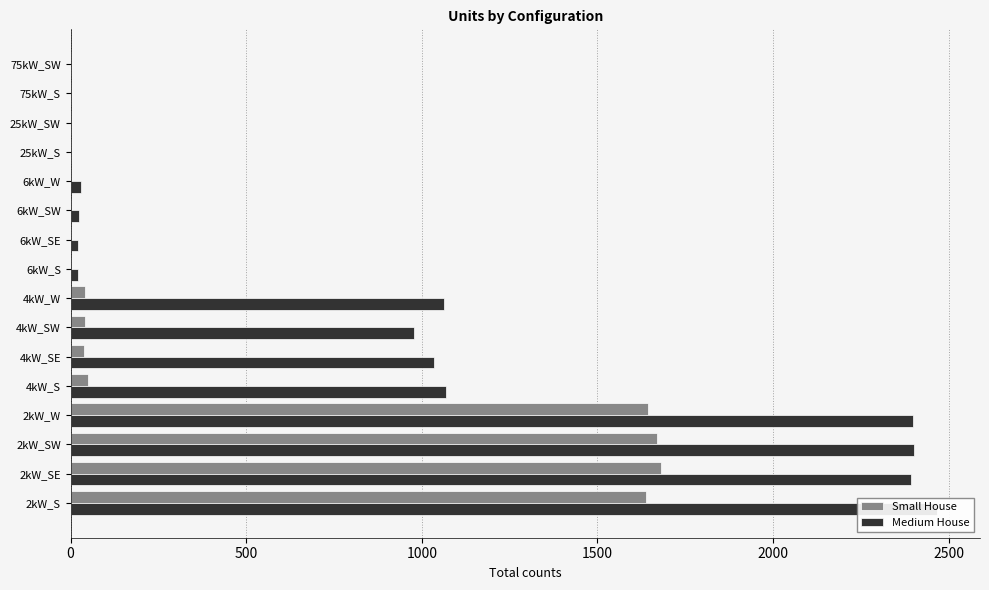

Rank the series by their average value, from highest to lowest.

Medium House, Small House